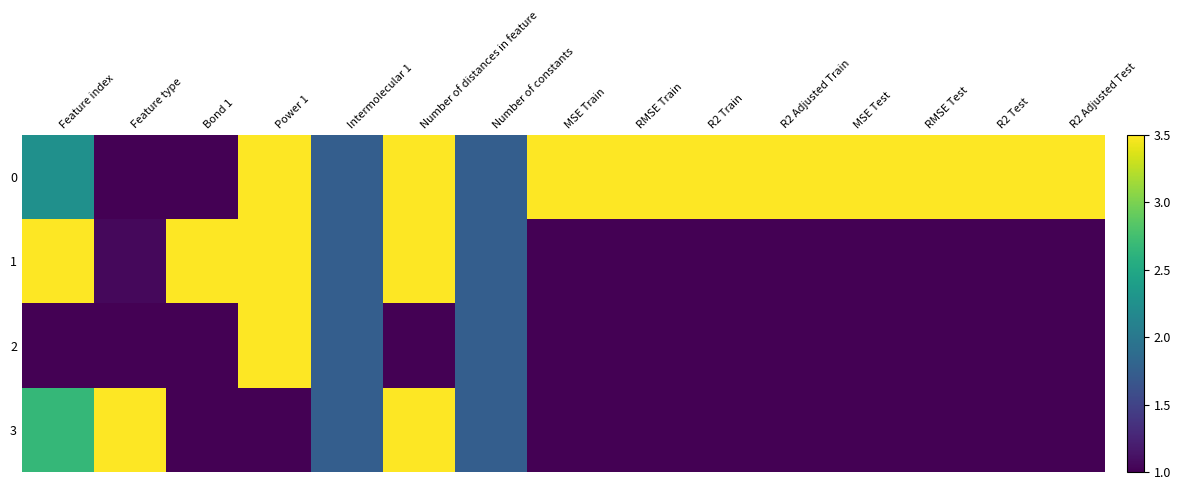

What is the smallest value displayed?

1.0